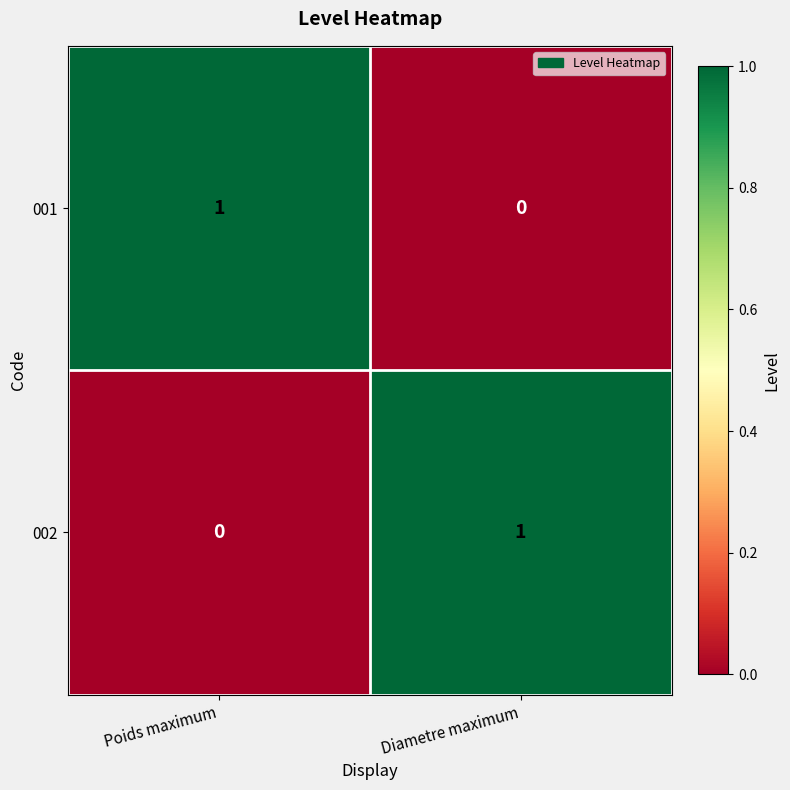

Where is 001 nearest to the value 0?

Diametre maximum